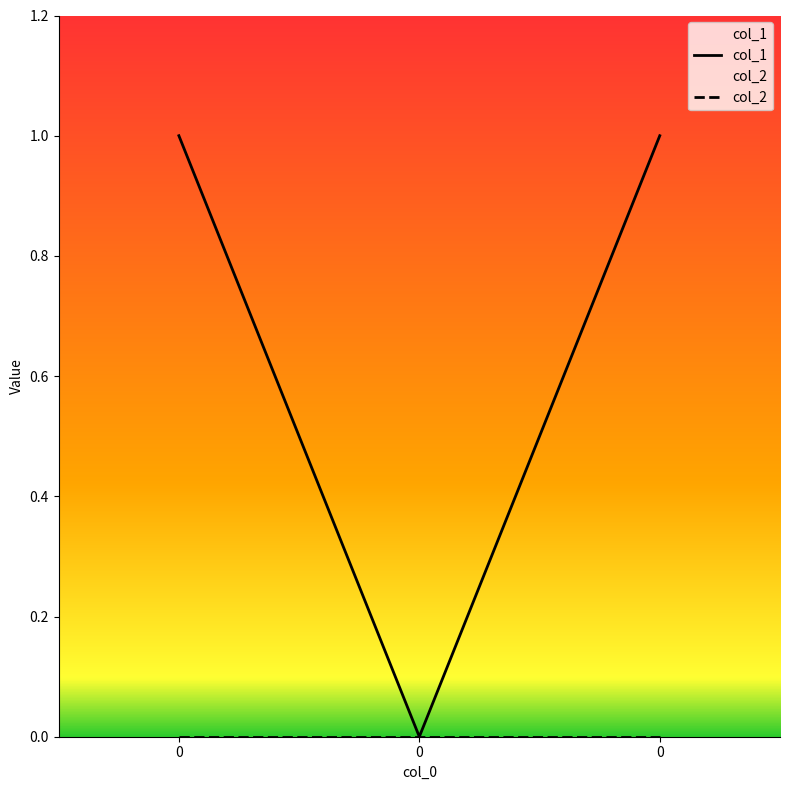

Rank the categories by value from lowest to highest.

0, 0, 0